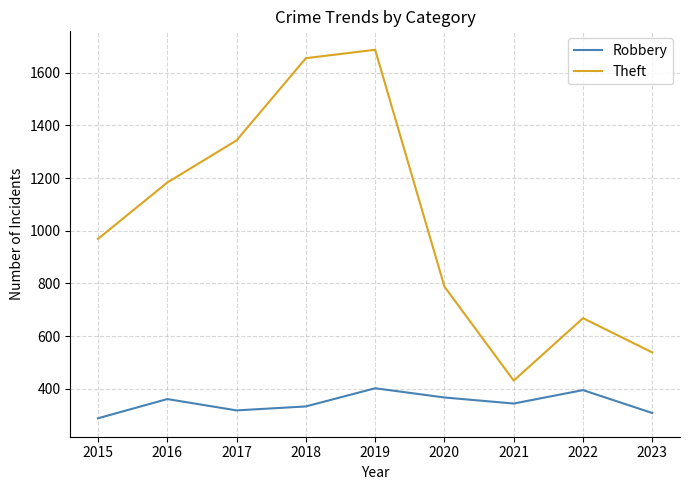

At which category does the chart reach its minimum across all series?

2015